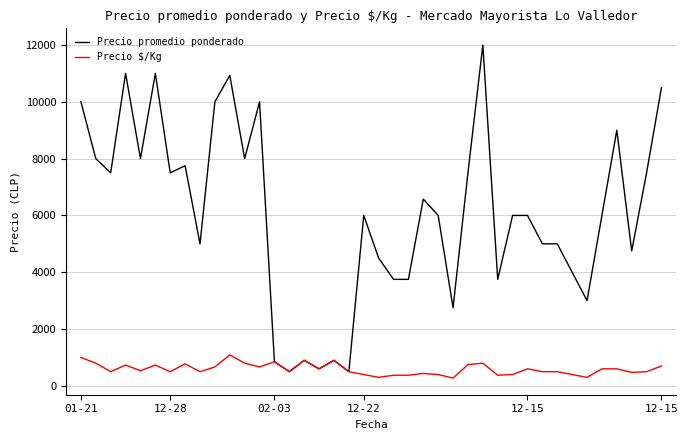

How many lines are shown in the chart?

2